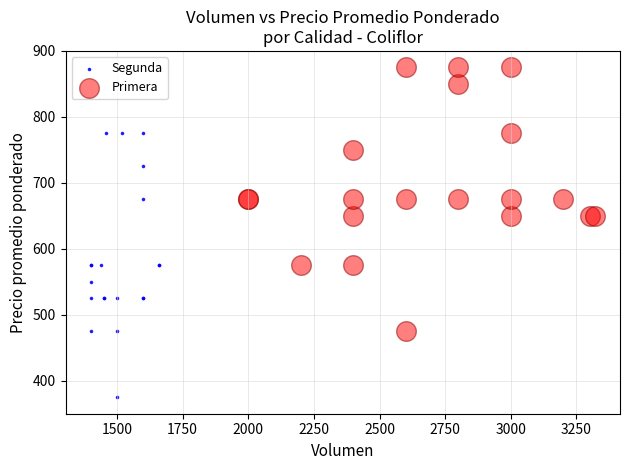

Which series reaches the minimum Y coordinate?

Segunda